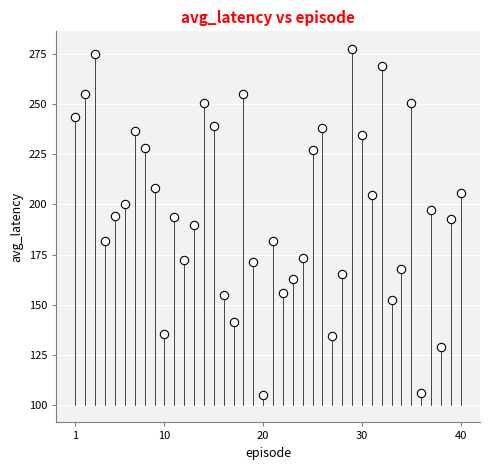

What is the range of Y values (max minus min)?

172.3